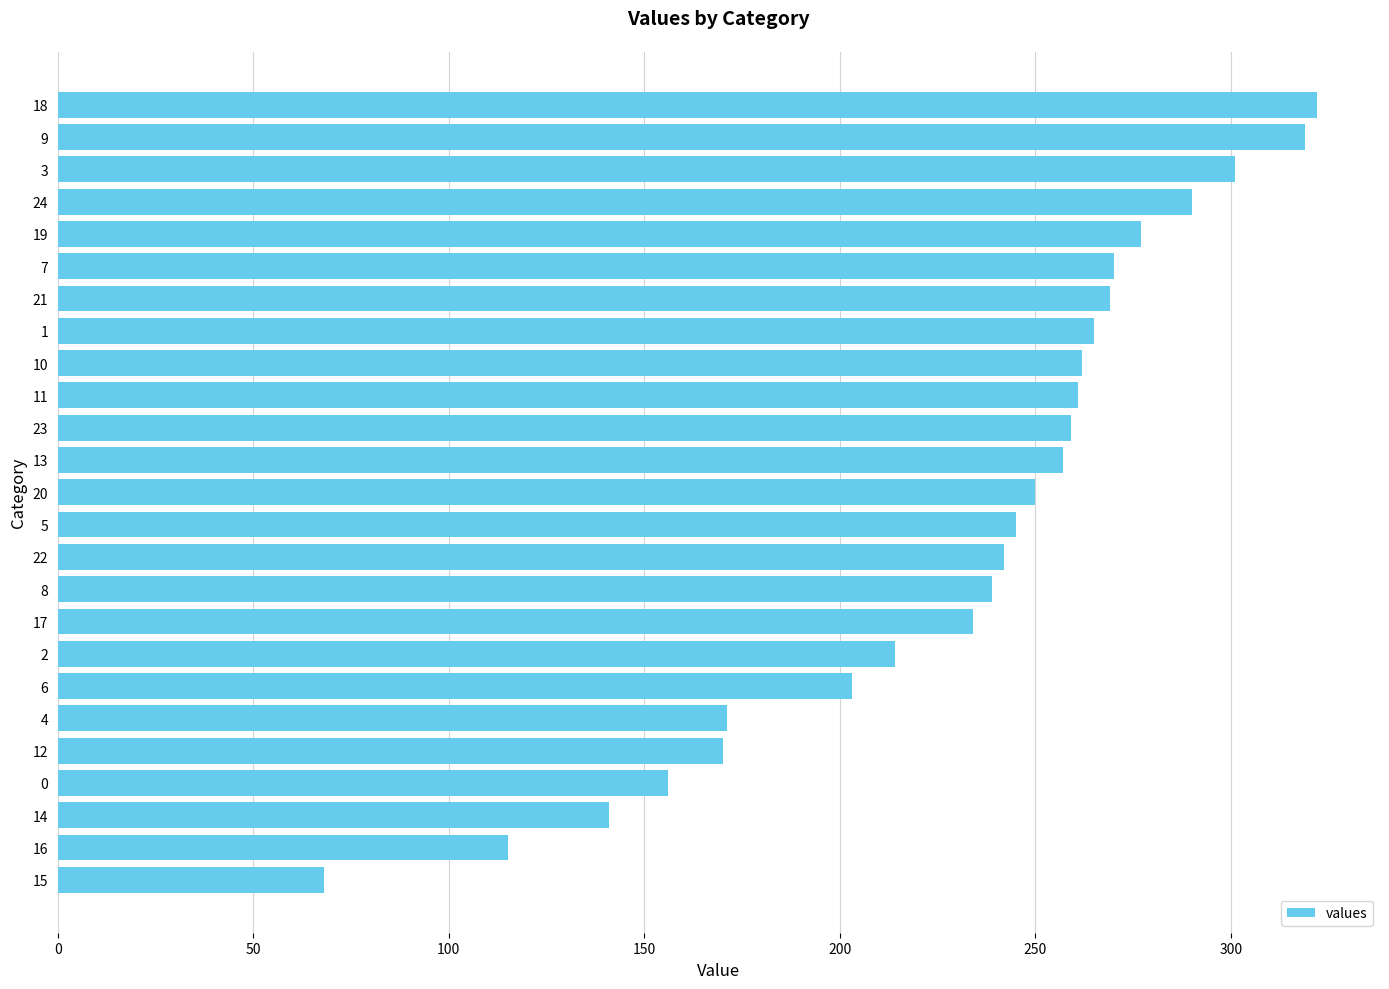

What value does the data have at 19, to the nearest 5?

275